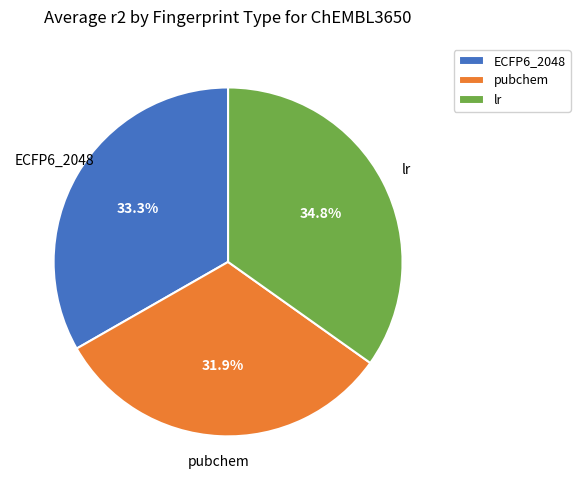

What percentage is the pubchem slice, to the nearest percent?

32%